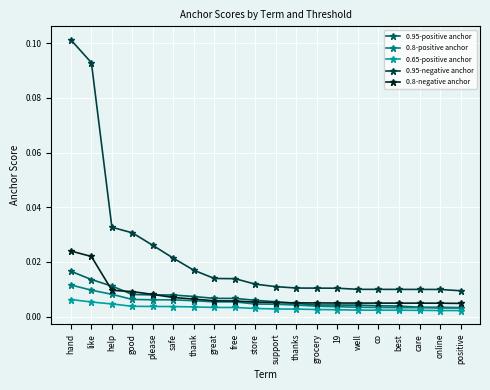

True or false: 0.65-positive anchor and 0.8-positive anchor cross at least once.

False